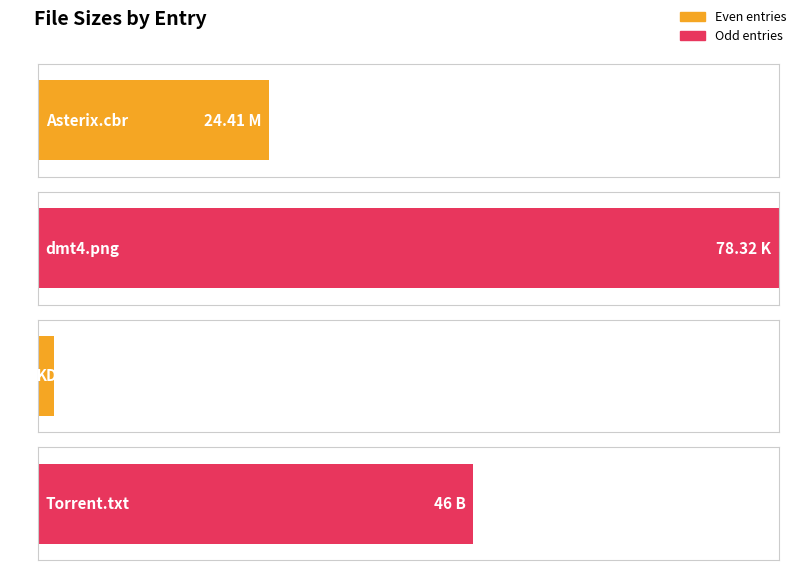

What is the difference between the values at dmt4.png (K) and Asterix - 02 - Het Gouden Snoeimes.cbr (M)?

53.9